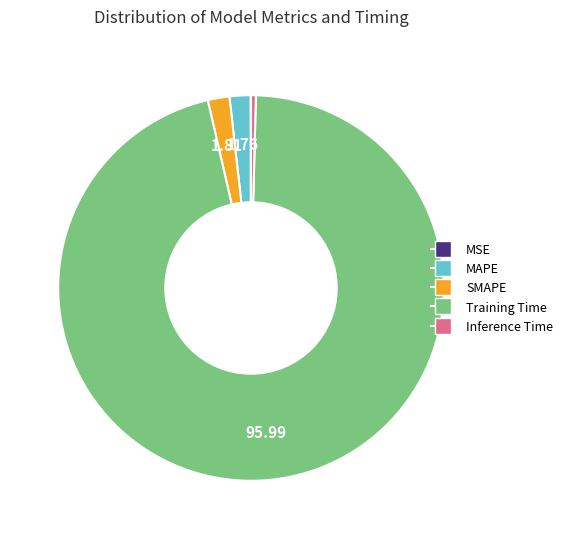

Which has a higher value, Inference Time or Training Time?

Training Time